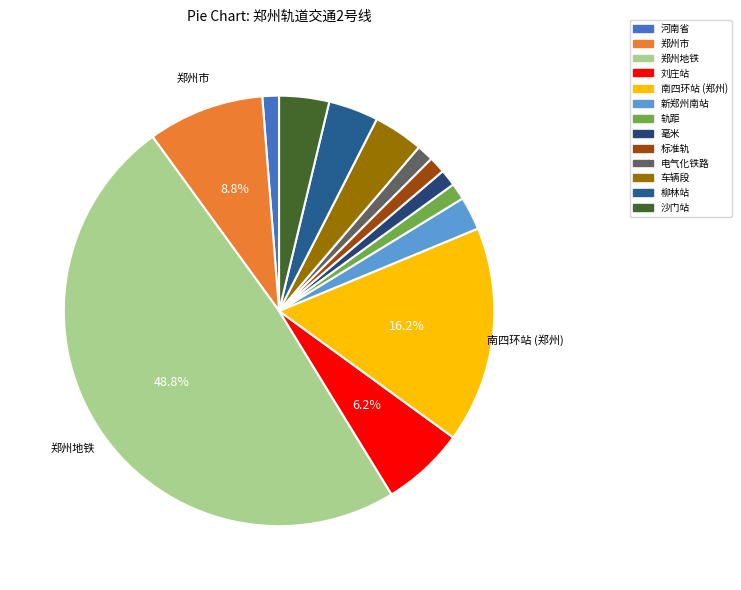

Rank the categories by value from lowest to highest.

河南省, 轨距, 毫米, 标准轨, 电气化铁路, 新郑州南站, 车辆段, 柳林站, 沙门站, 刘庄站, 郑州市, 南四环站 (郑州), 郑州地铁